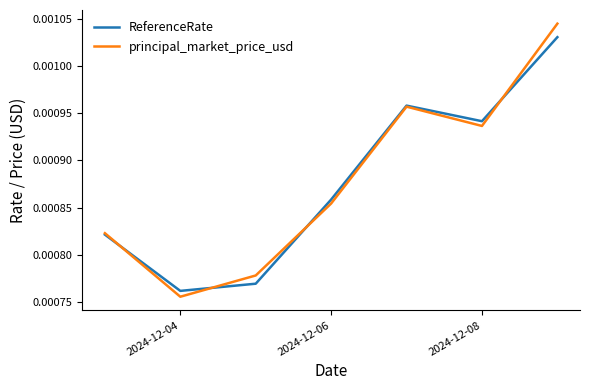

Count the ReferenceRate values in the range 0 to 1.

7